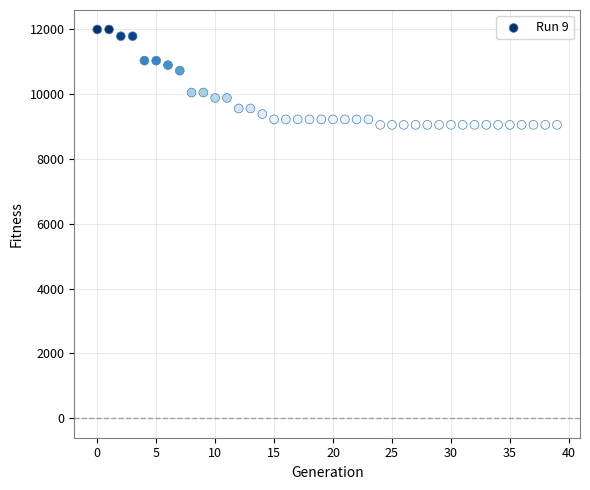

What Y value in the scatter plot is closest to 10522?

10722